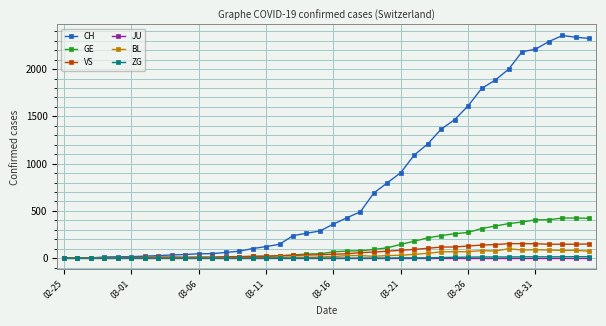

Which series has the widest spread of values?

CH